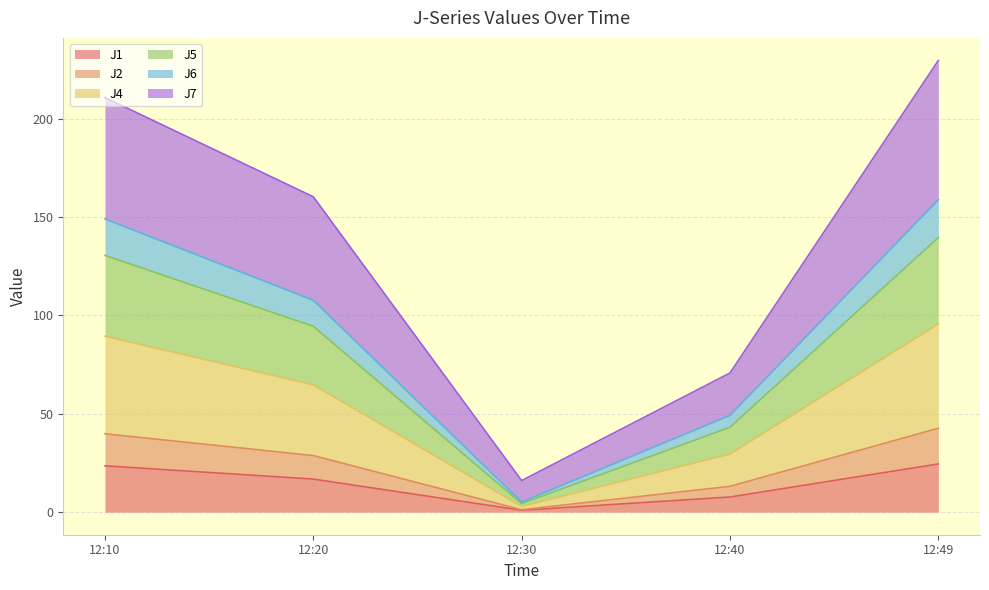

What are all the series names shown in the legend?

J1, J2, J4, J5, J6, J7